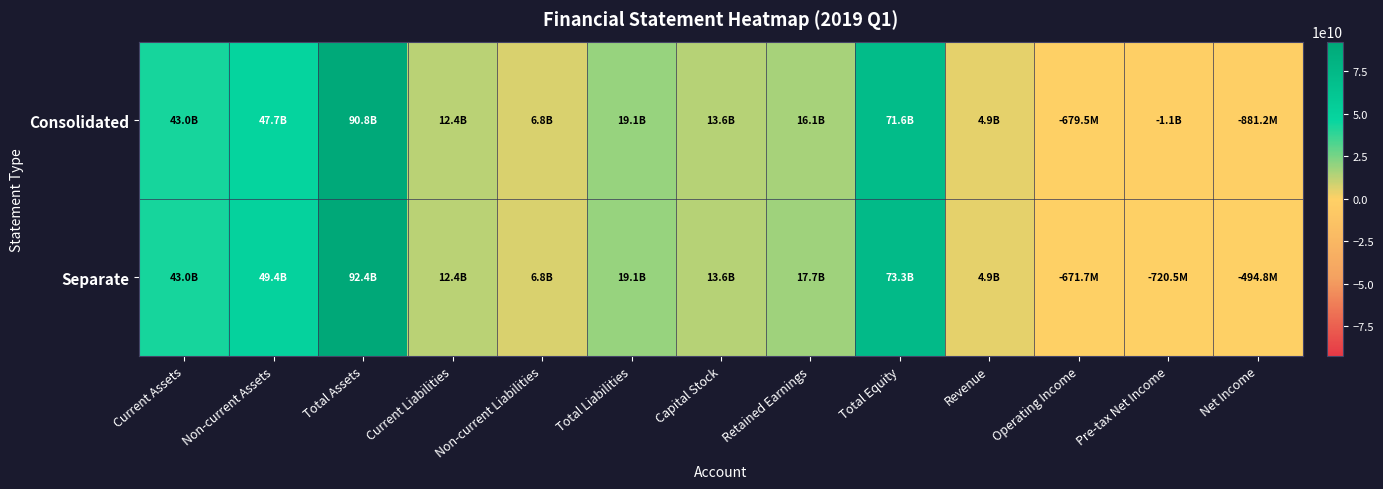

Count the number of categories in the chart.

13